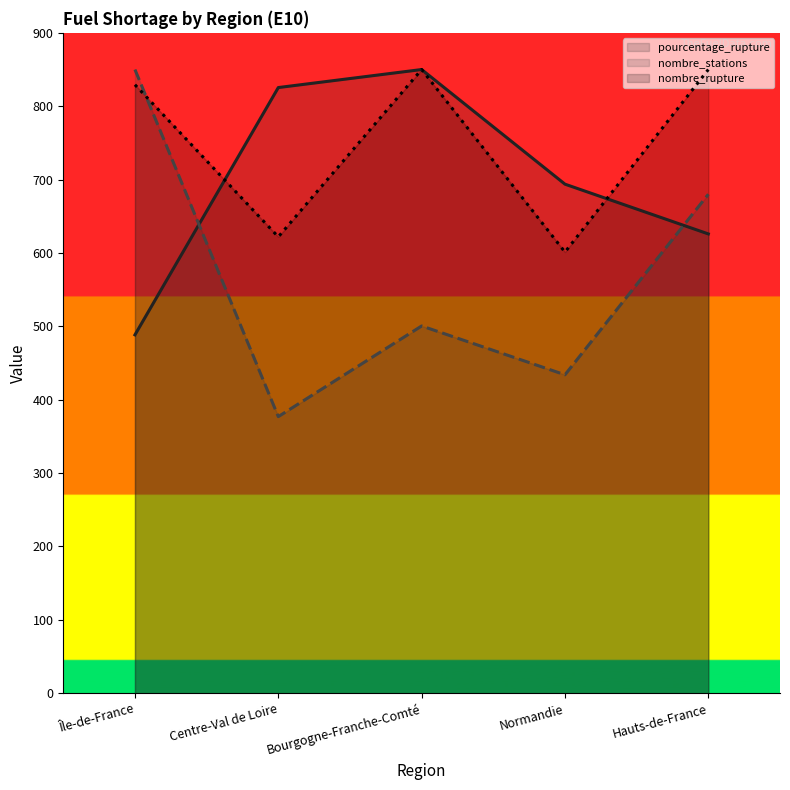

At which label does nombre_stations (line) first exceed 500?

Île-de-France